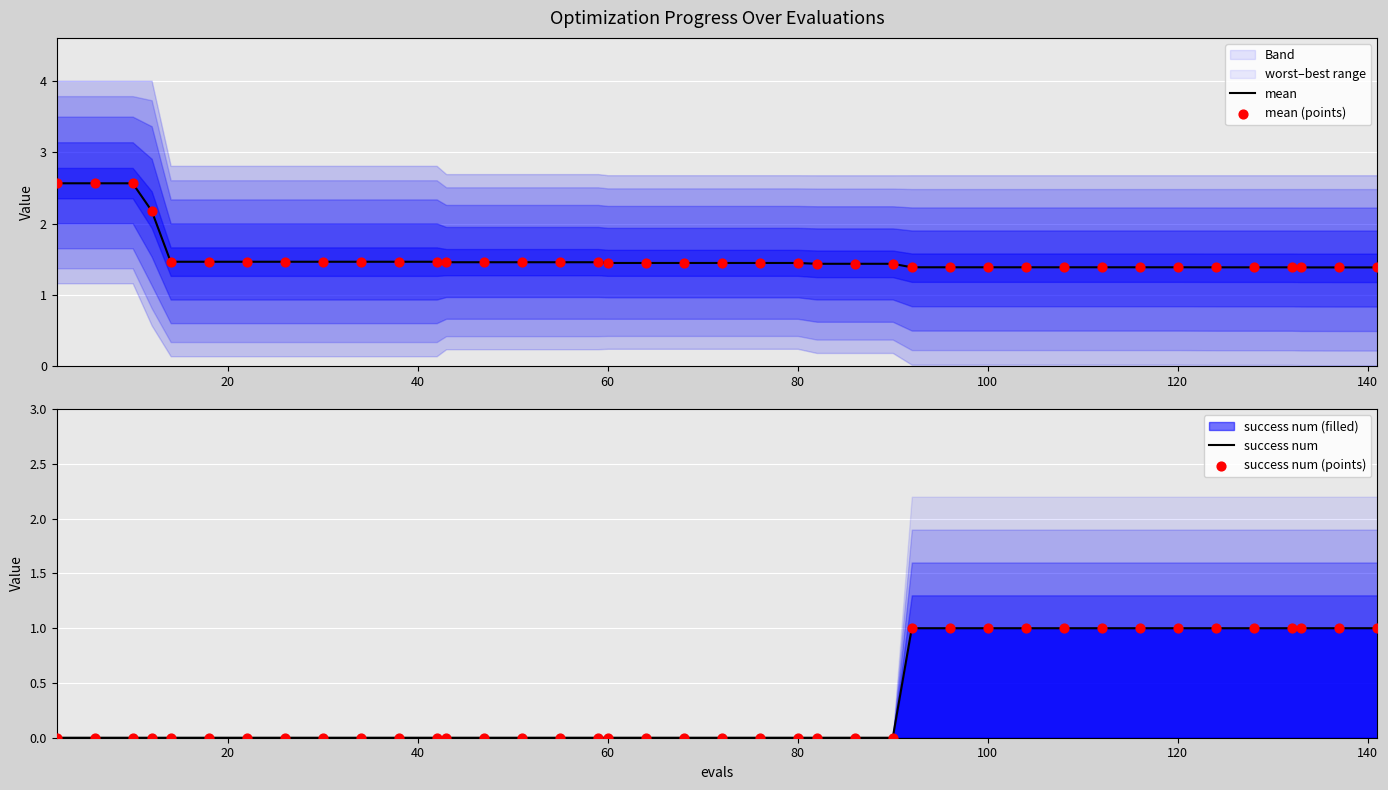

At how many categories does at least one series exceed 0?

40